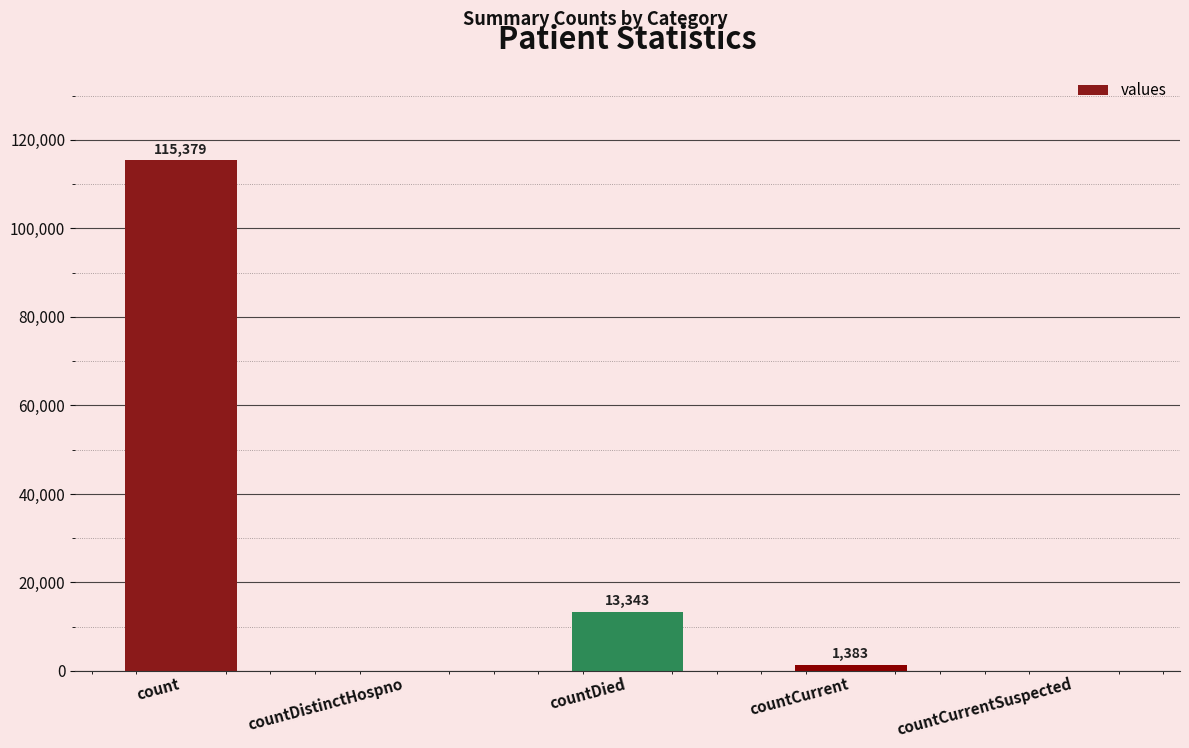

Is it true that the value at count is 46729?

False